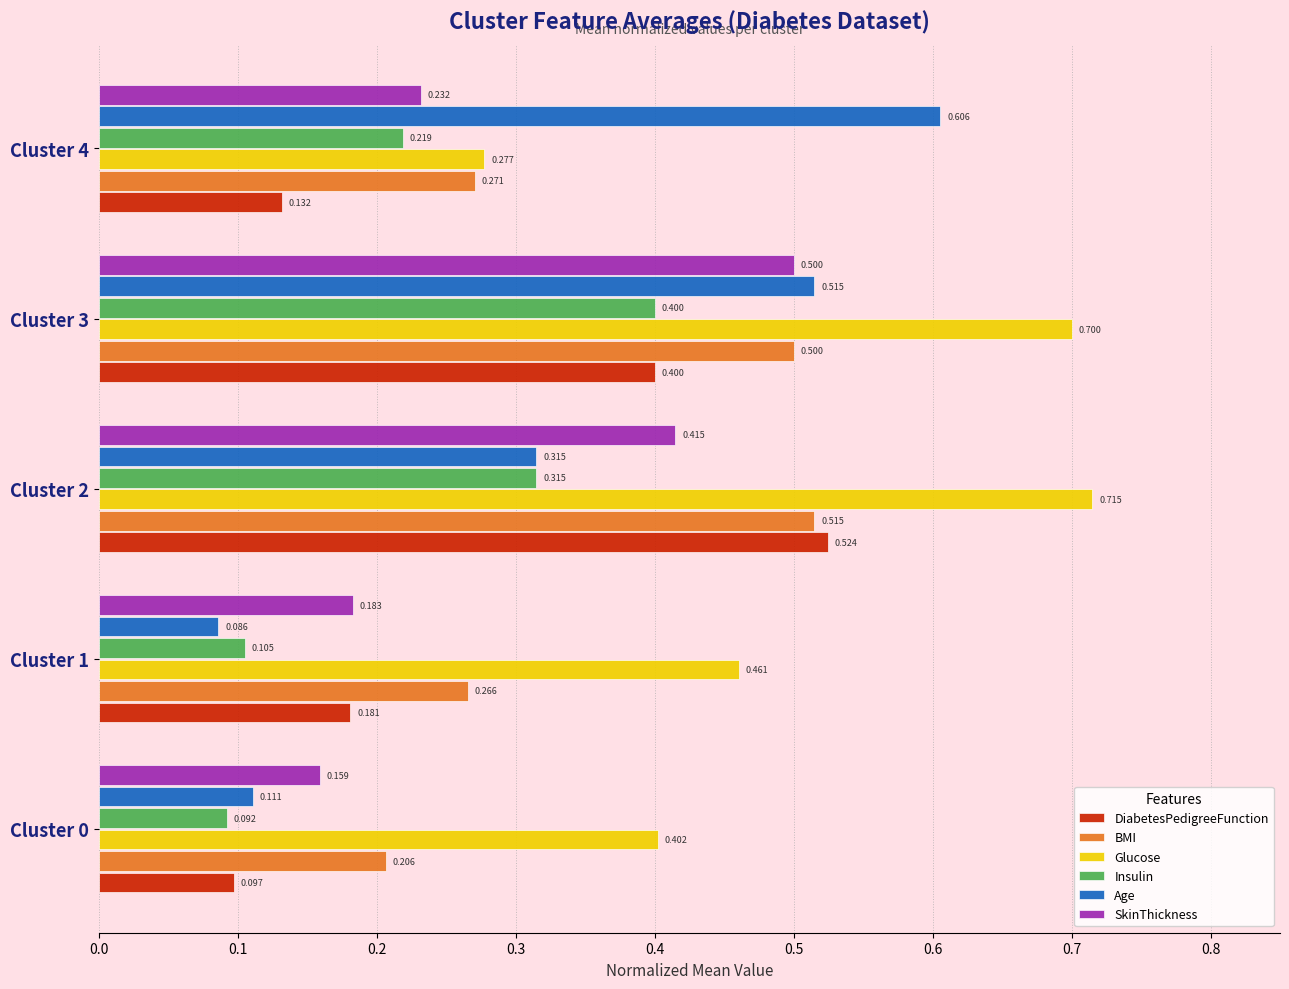

List the series in order of their peak value, lowest first.

Insulin, SkinThickness, BMI, DiabetesPedigreeFunction, Age, Glucose